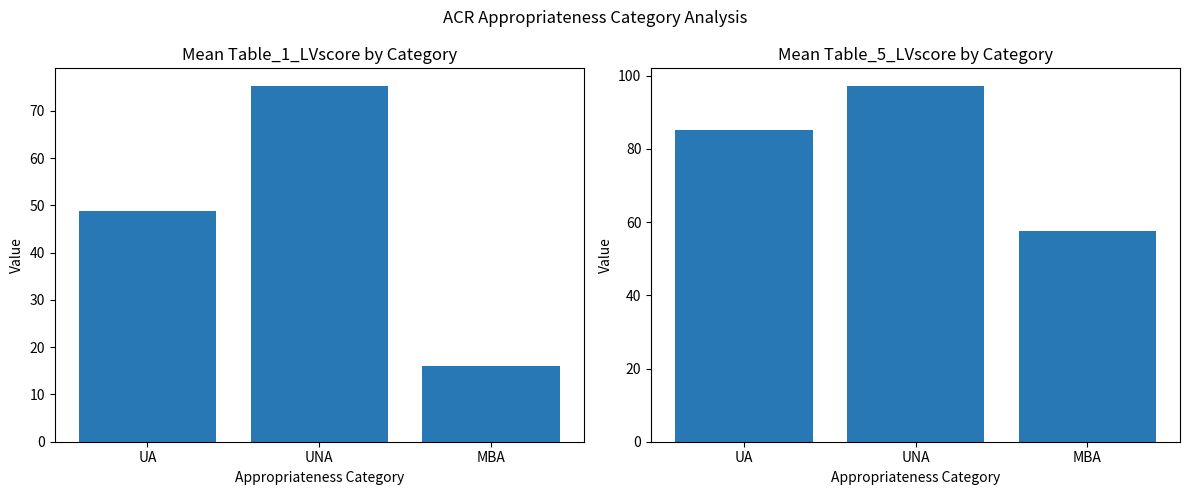

Reading left to right, what are all the values shown in this chart?

Table_1_LVscore: UA=48.7	UNA=75.3	MBA=16.1
Table_5_LVscore: UA=85.3	UNA=97.1	MBA=57.5